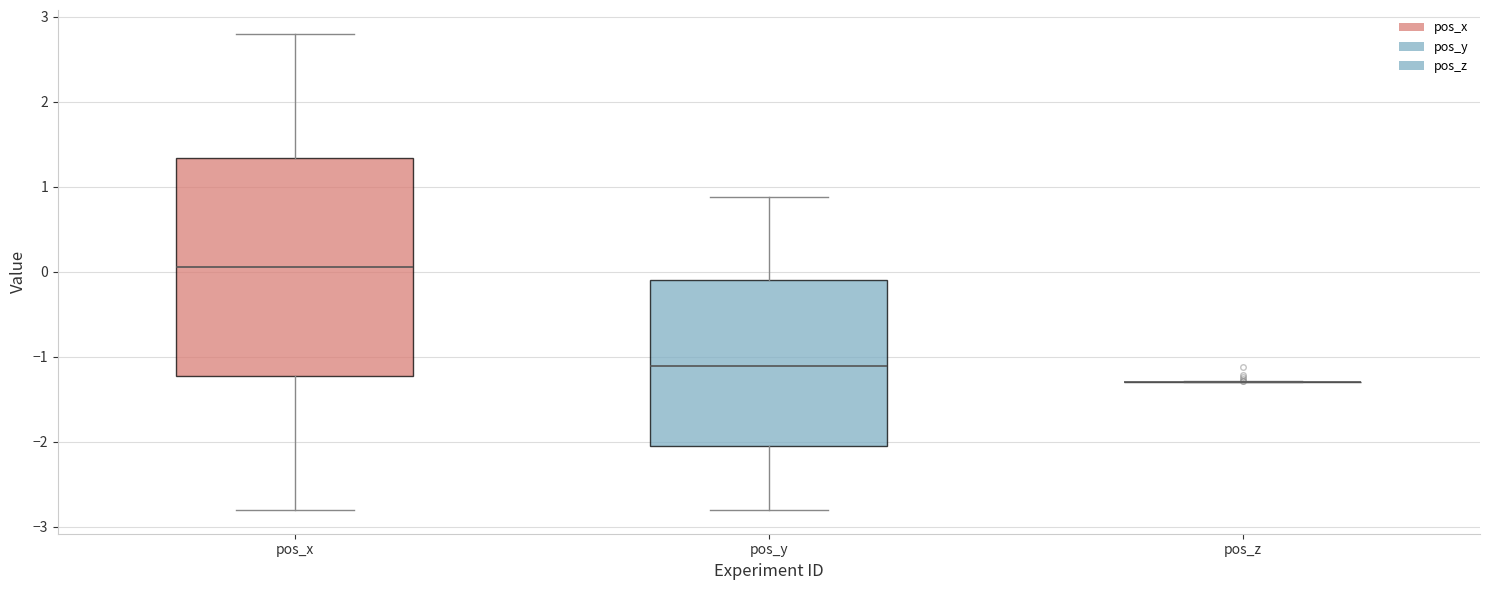

Reading left to right, transcribe this box plot: for each box, give where its median line is, the range the box spans, and where its two whiskers end, as read against the y-axis. The values are not printed on the chart, so give them approximately, as read against the axis.

pos_x: median 0.1, box -1.2 to 1.3, whiskers -2.8 to 2.8
pos_y: median -1.1, box -2.0 to -0.1, whiskers -2.8 to 0.9
pos_z: box collapsed to a line at -1.3, whiskers -1.3 to -1.3